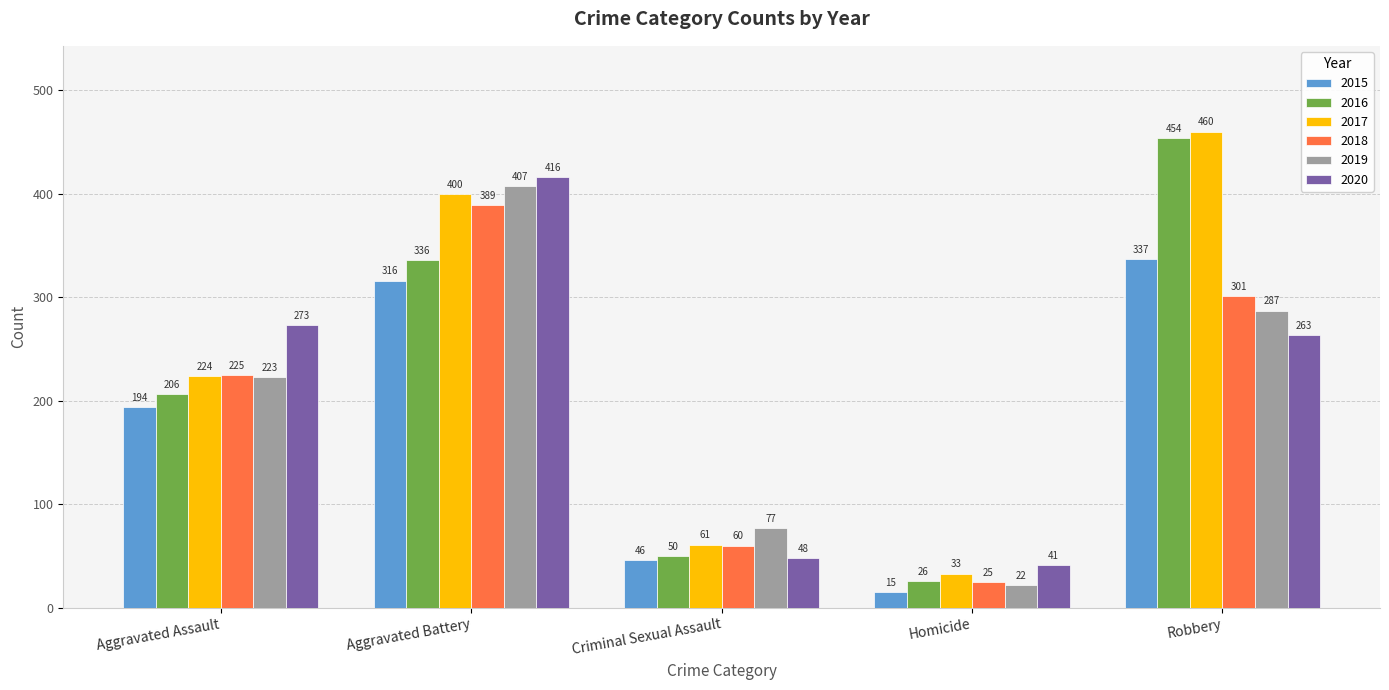

Which series changed the most between Aggravated Assault and Homicide?

2020